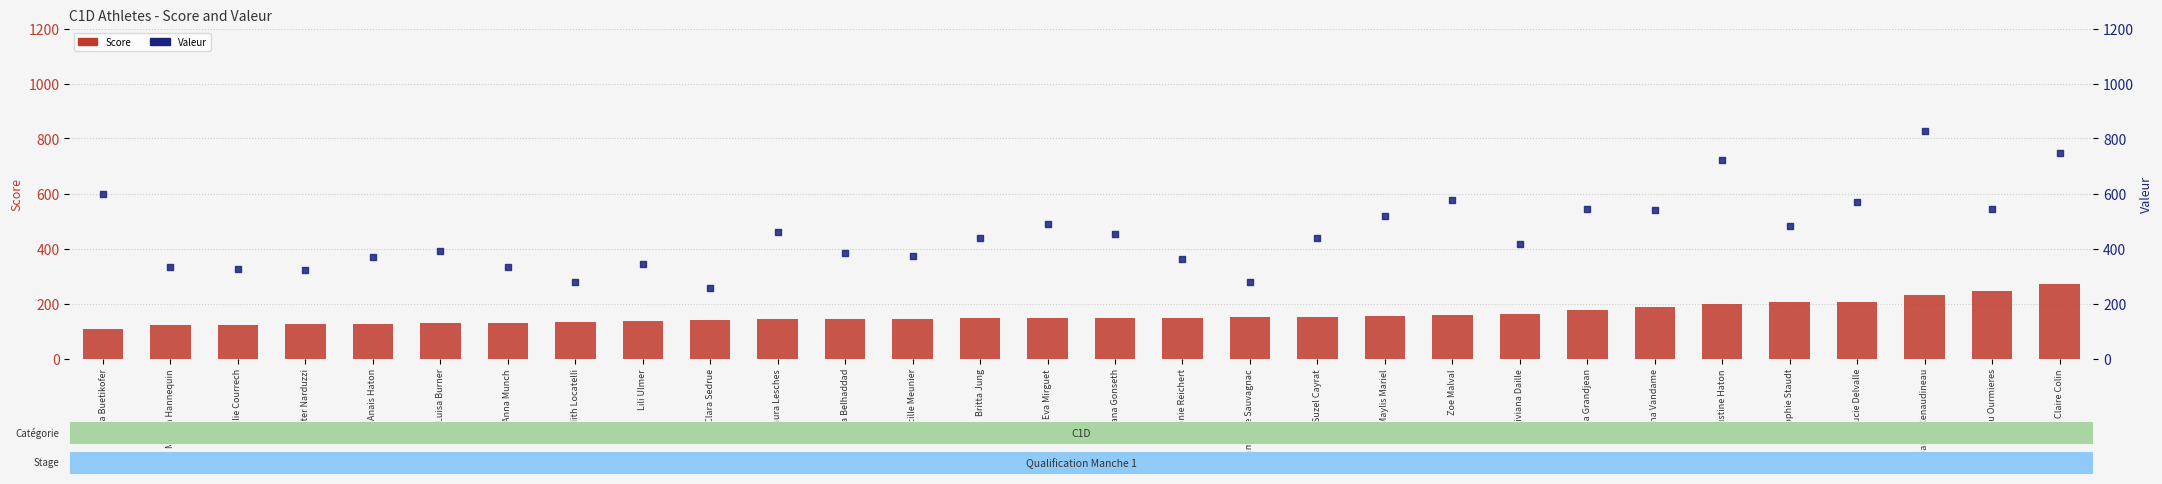

Which series contains the highest Y value?

Valeur (scatter)